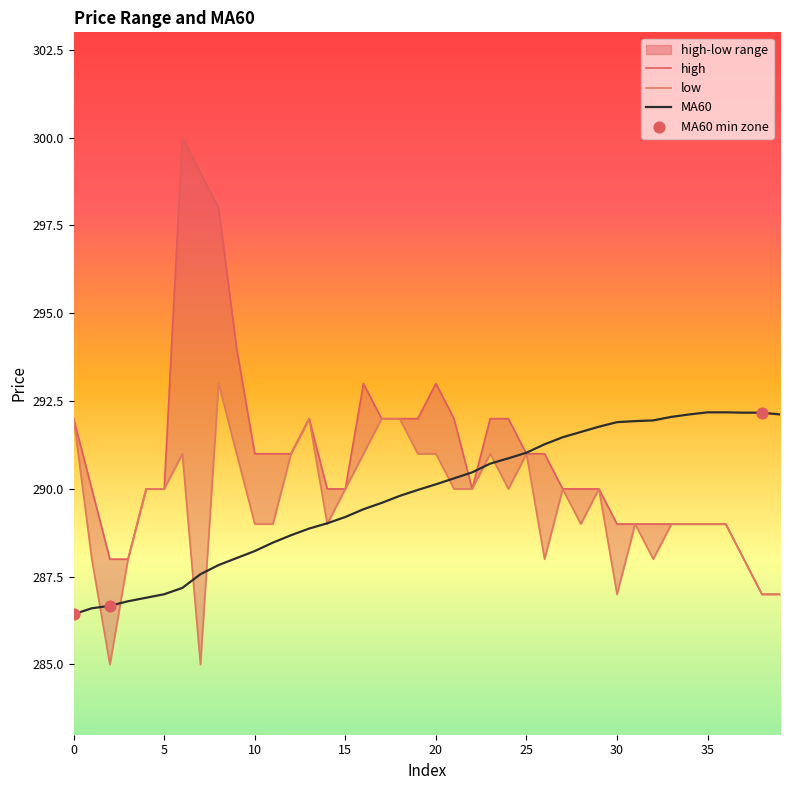

At how many categories does at least one series exceed 299?

1